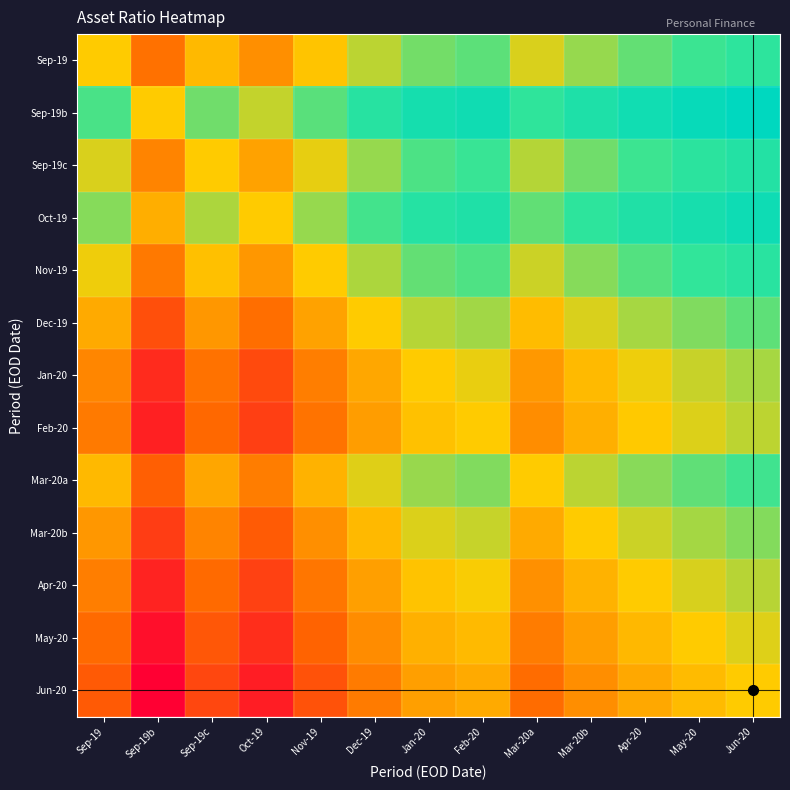

Between Mar-20a and Sep-19b, which is larger?

Mar-20a